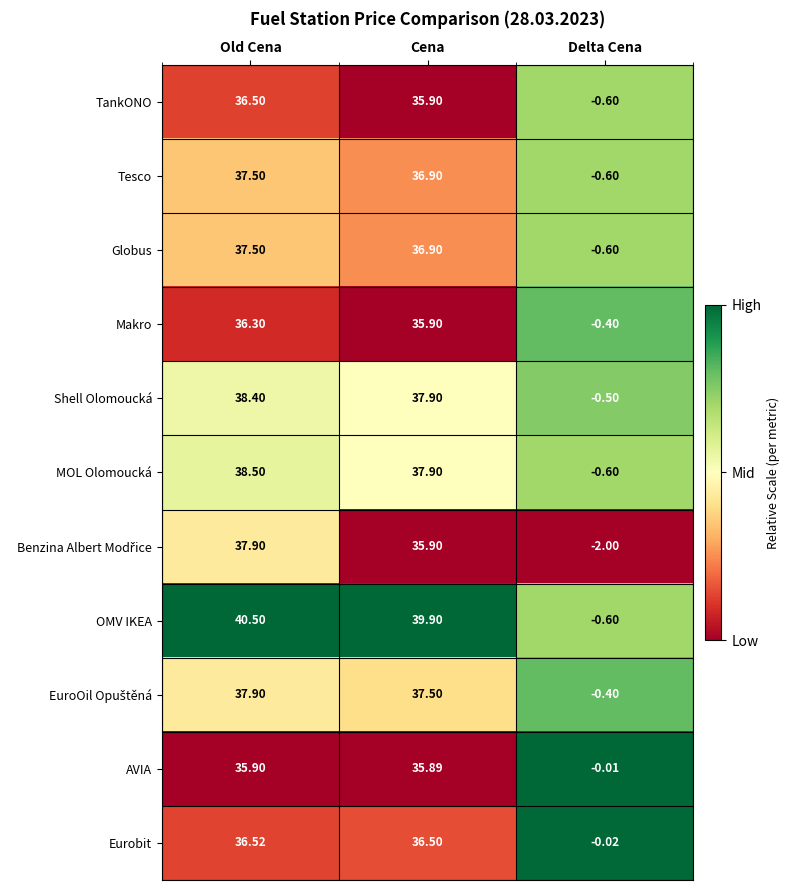

What is the difference between the highest and lowest values at Cena?

4.0